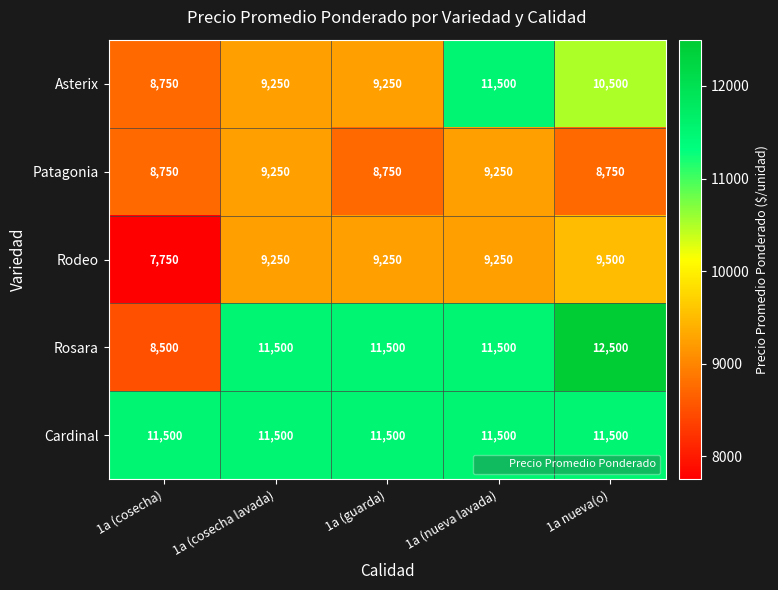

Is it true that Rodeo equals 14637 at 1a nueva(o)?

False